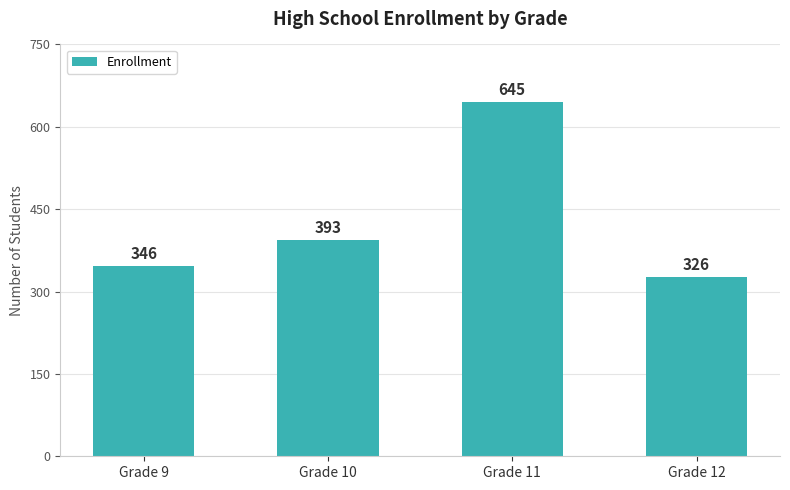

At which category does the chart reach its minimum across all series?

Grade 12